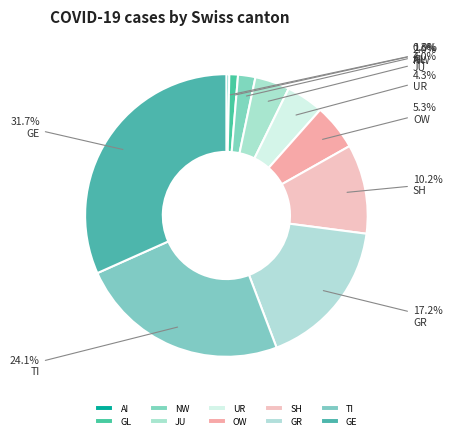

To the nearest percent, what portion does GR represent?

17%